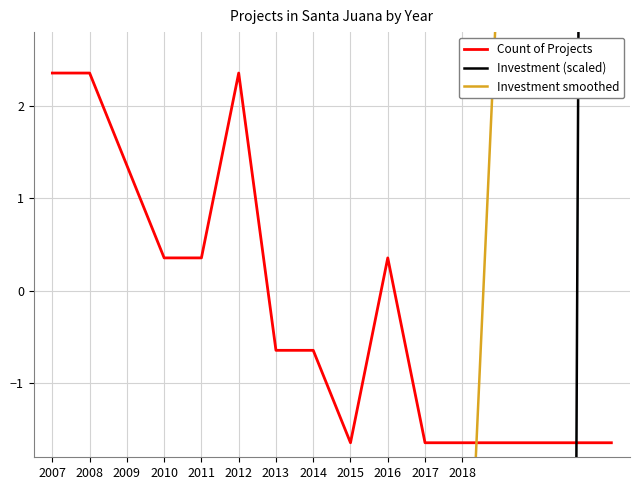

How many interior local valleys does the Investment (scaled) series have?

4